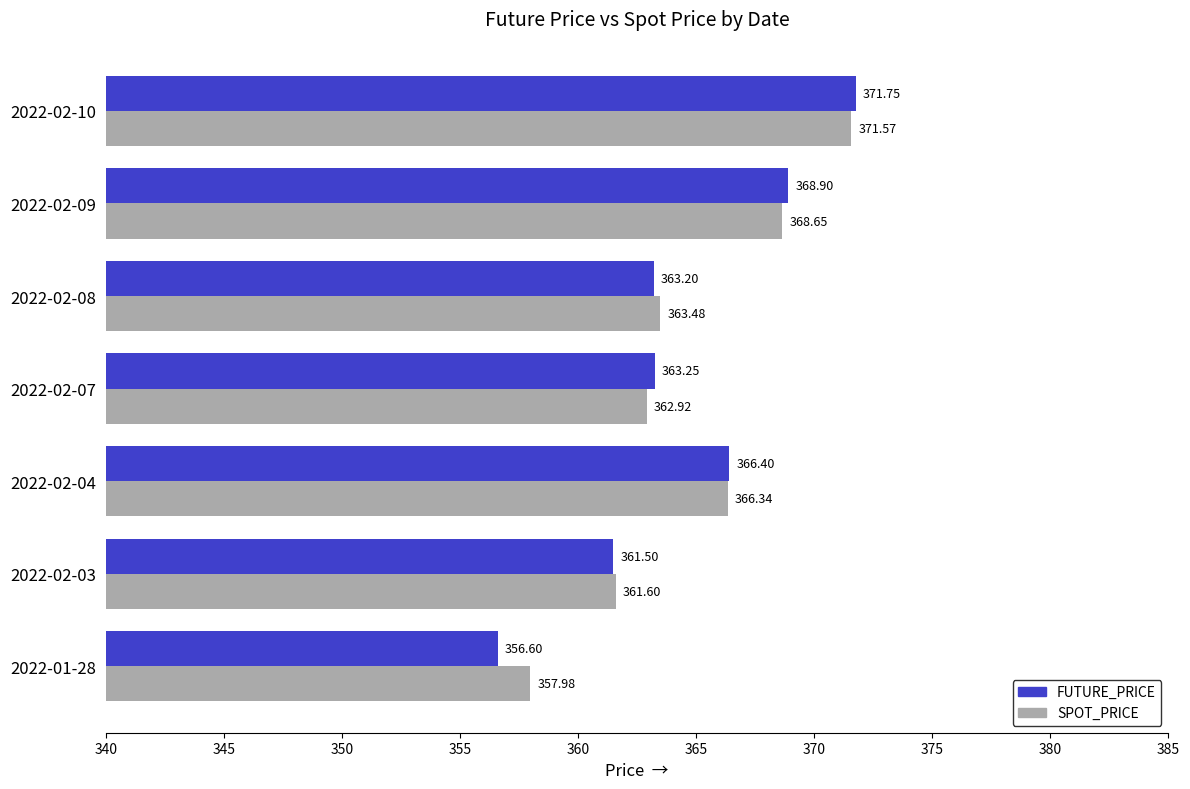

What are all the series names shown in the legend?

FUTURE_PRICE, SPOT_PRICE